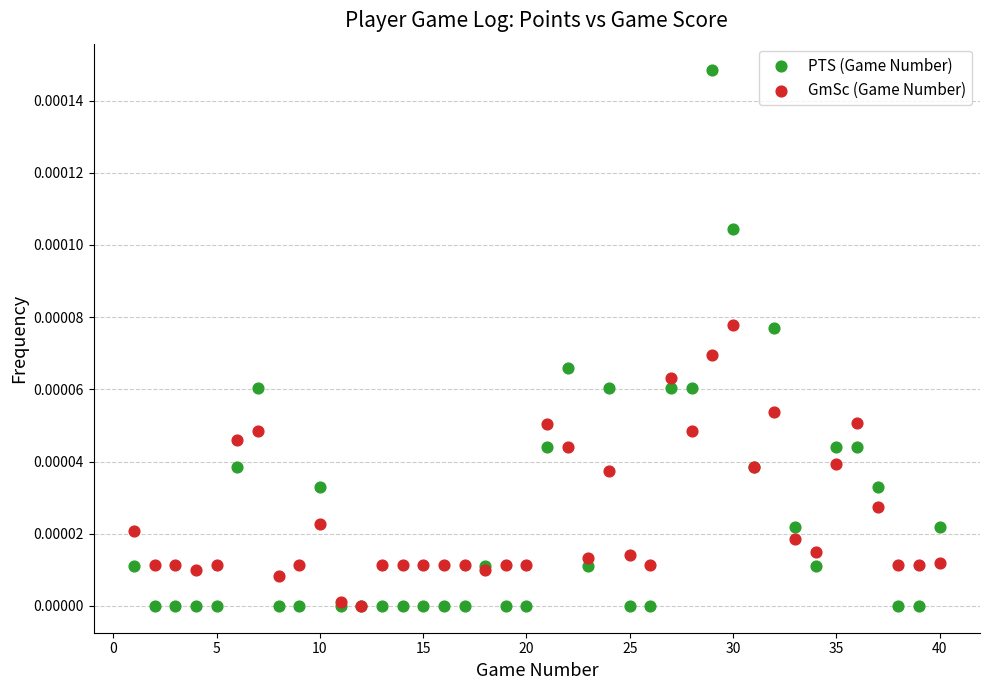

What are all the series names shown in the legend?

PTS (Game Number), GmSc (Game Number)